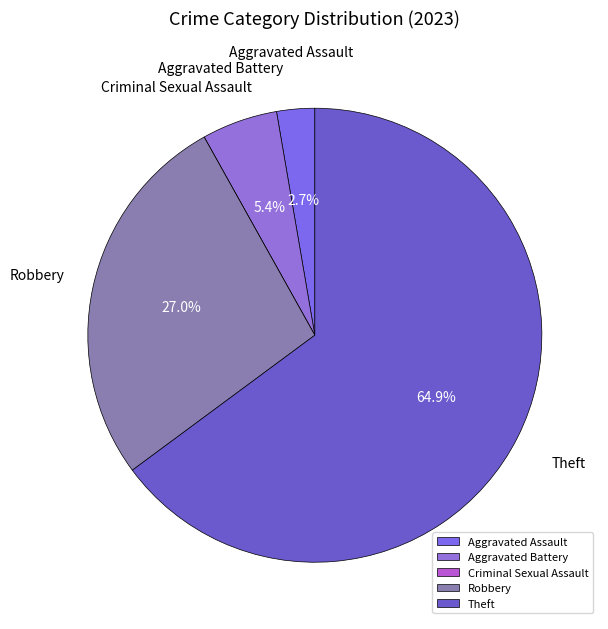

What percentage is NOT represented by Robbery?

73.0%